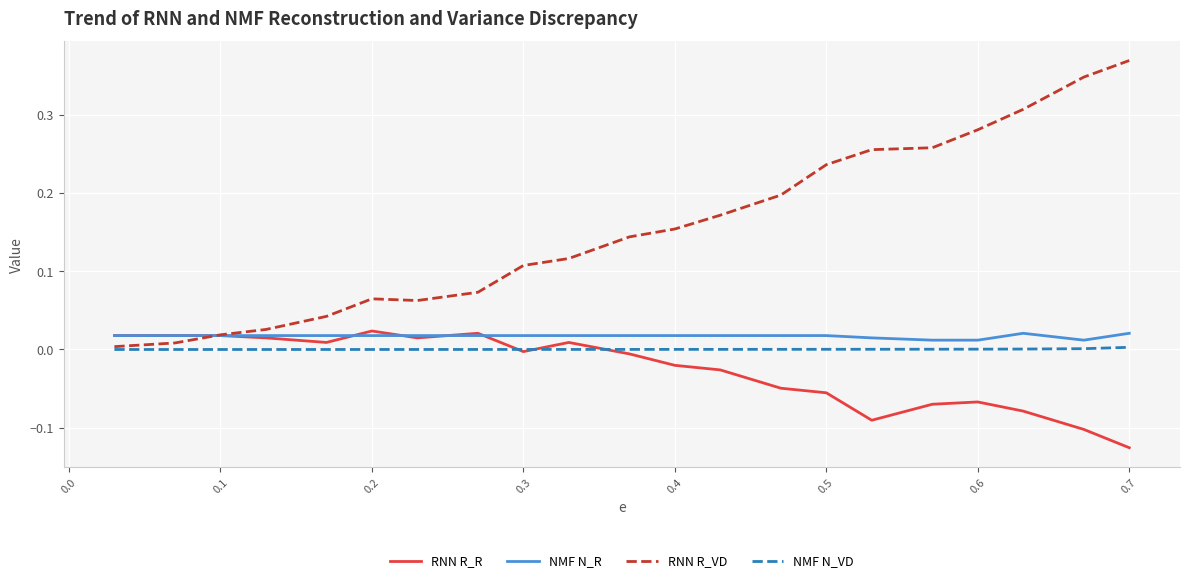

How many categories are shown in the chart?

21